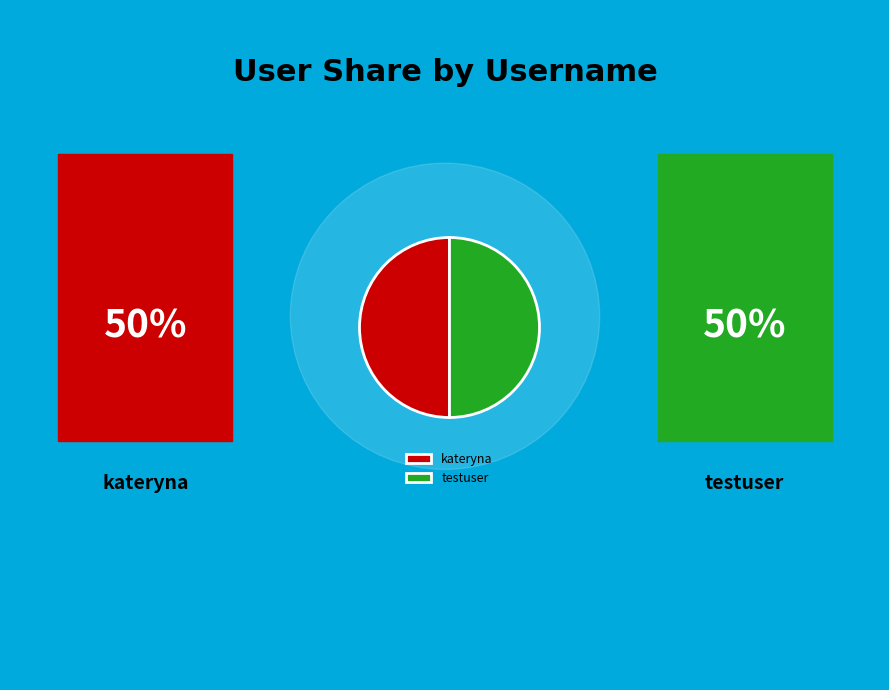

Is the sum of kateryna and testuser greater than half?

Yes